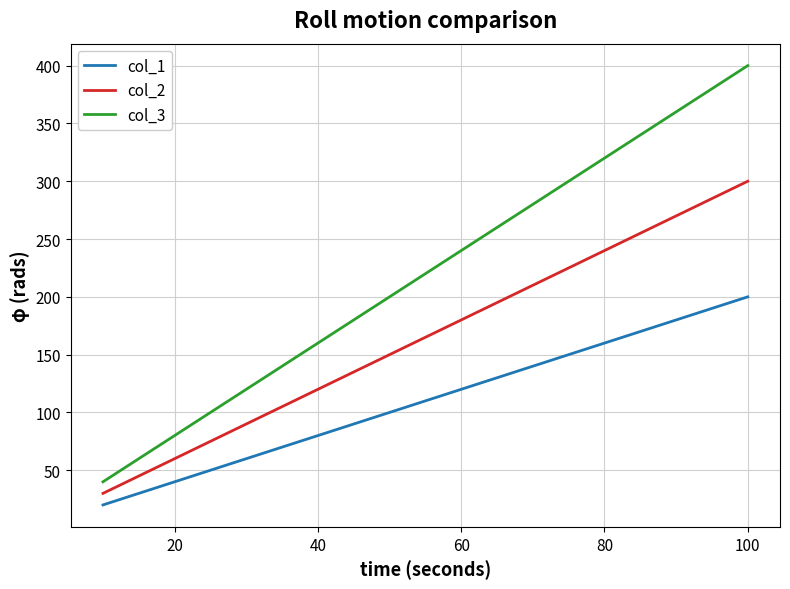

What is the value of the col_2 point at the 1st from the left?

30